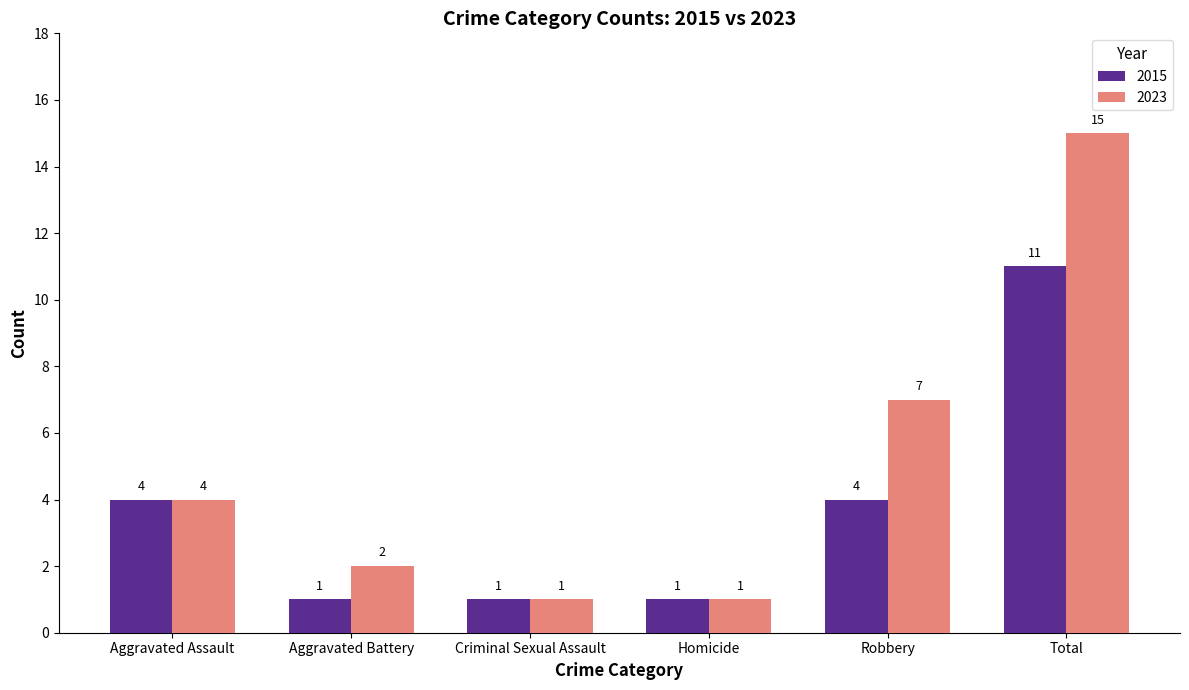

List the series in order of their peak value, highest first.

2023, 2015